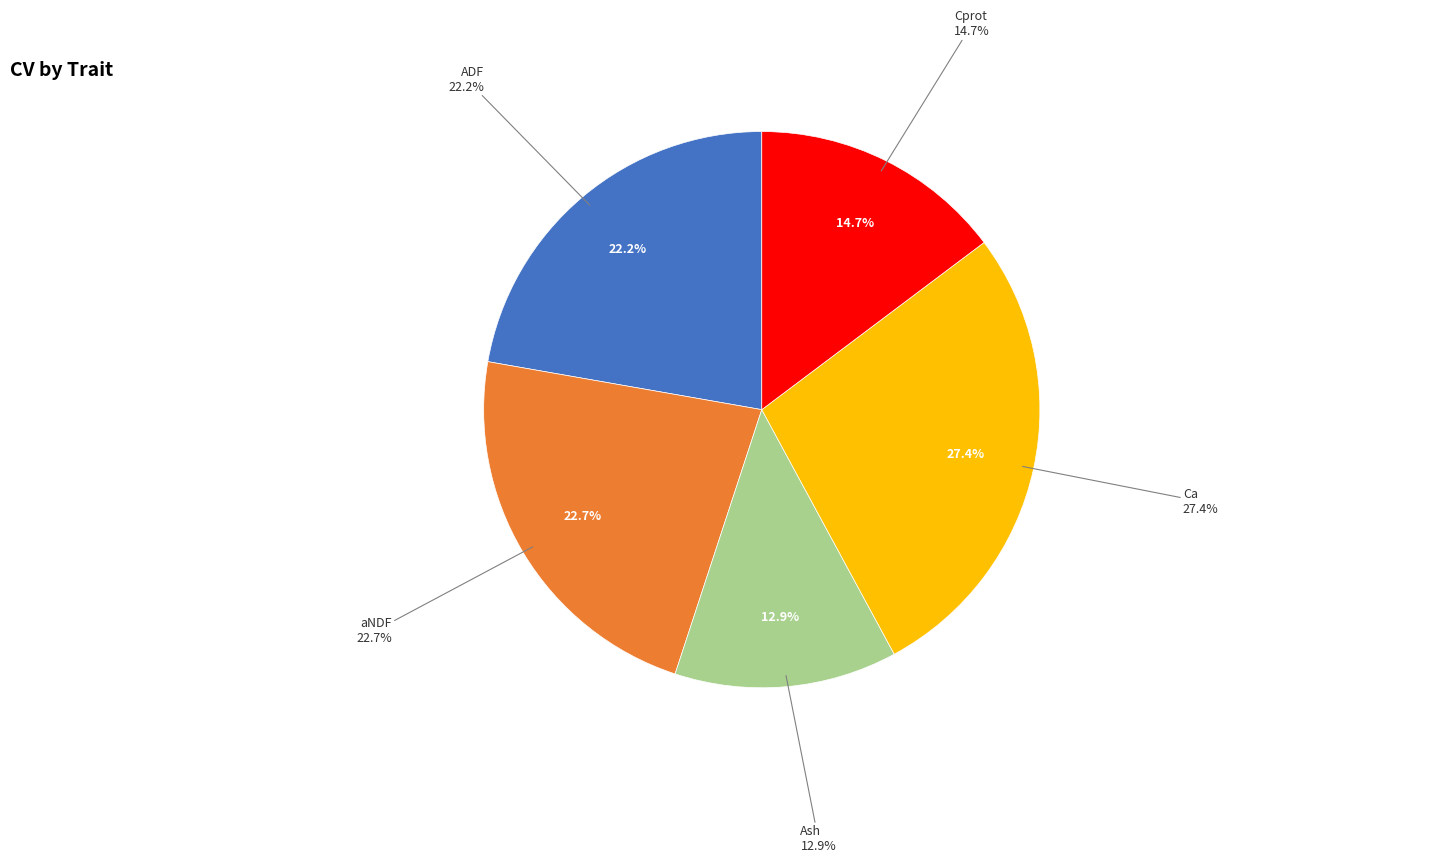

Does Cprot account for over 50% of the chart?

No